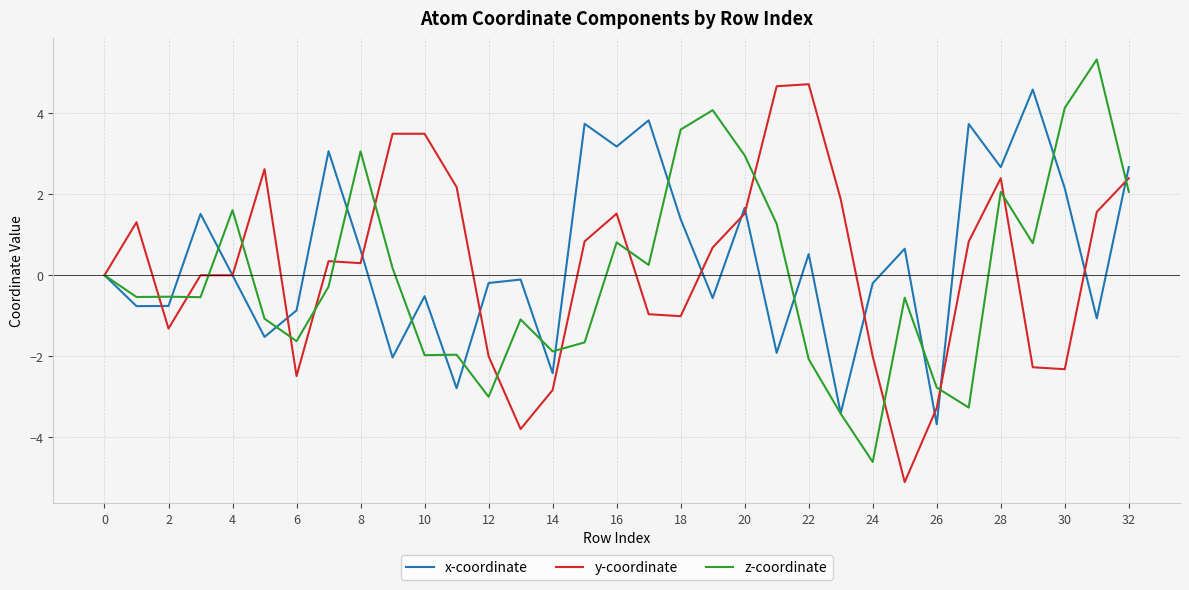

What is the sum of all x-coordinate values?

13.2